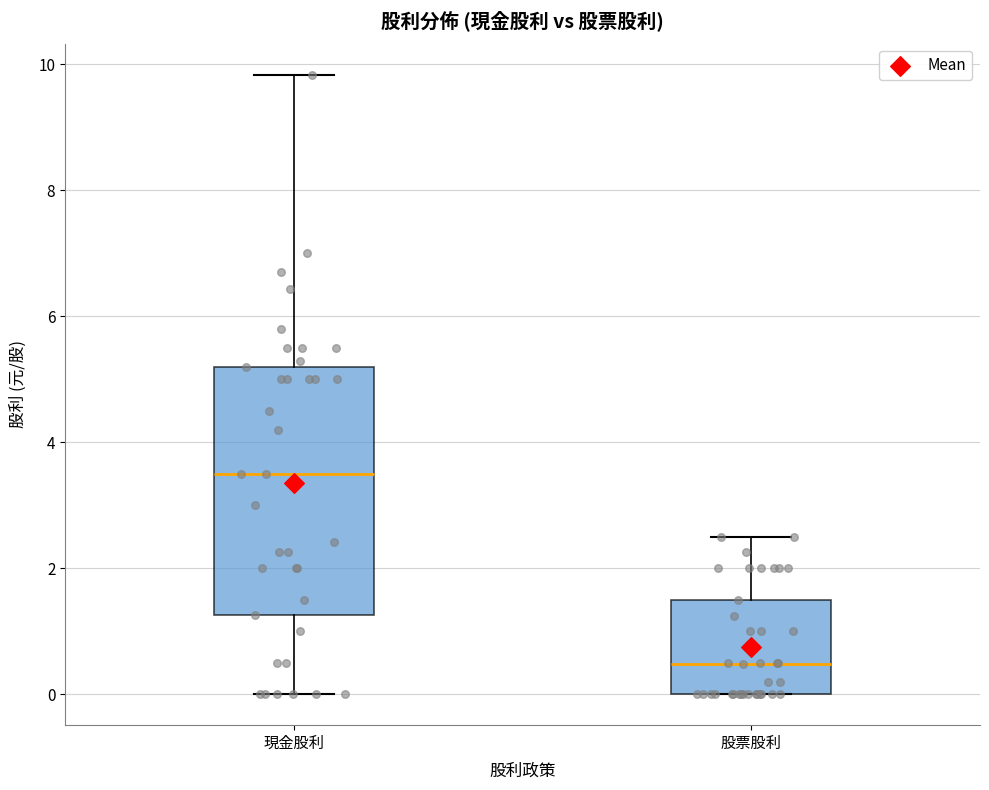

Which box's median line is the highest?

現金股利